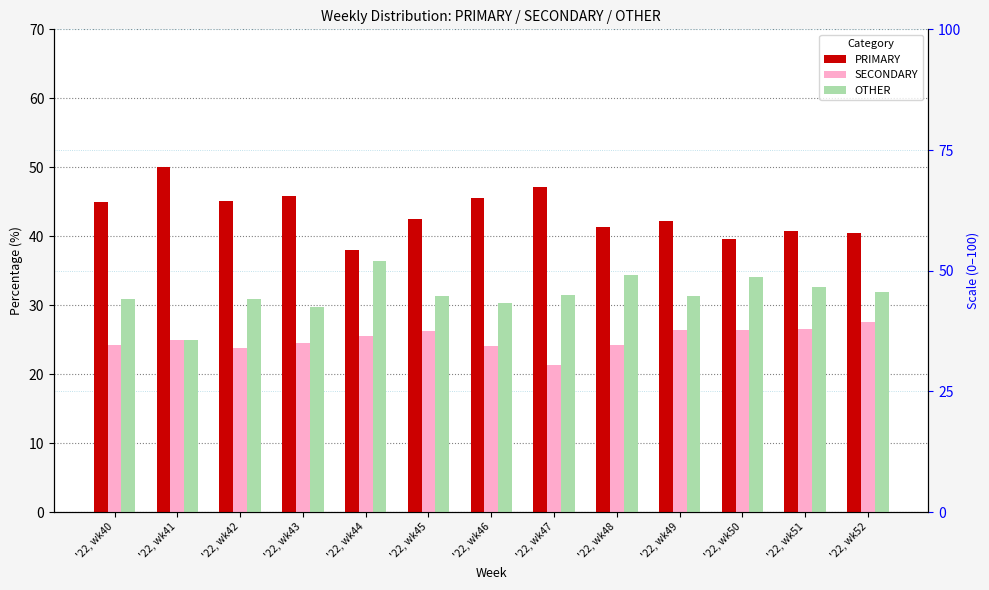

What is the value of the PRIMARY bar at the 5th from the left?

38.0